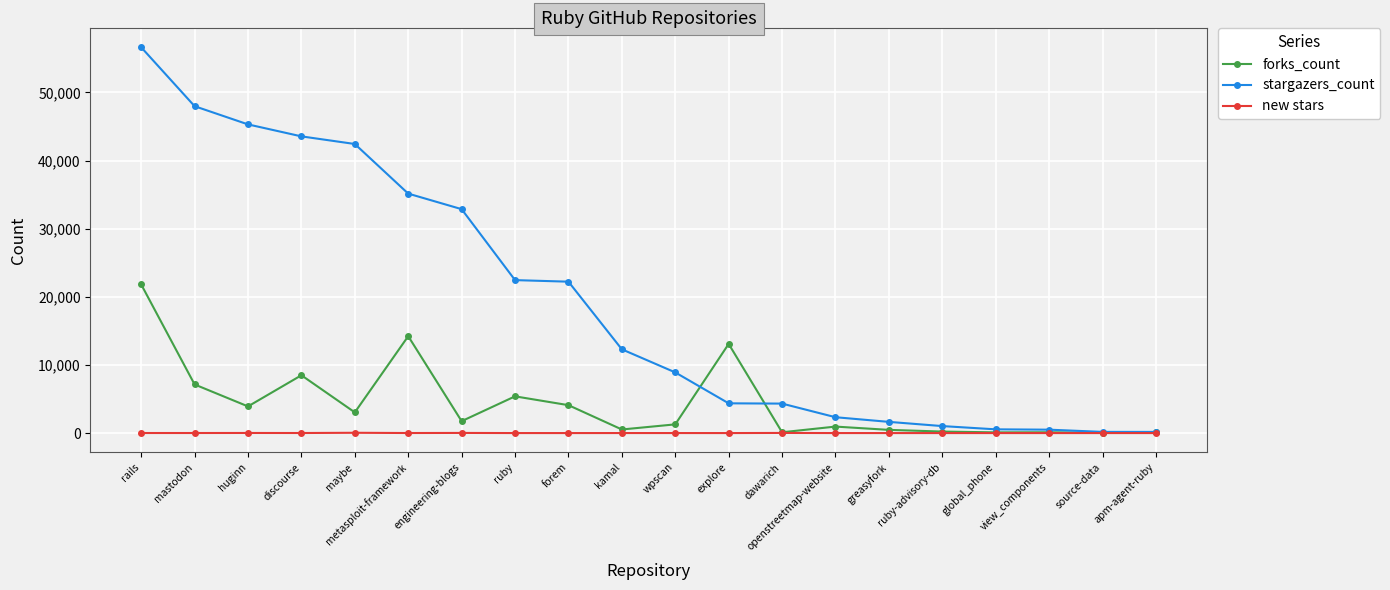

The forks_count series shows 8485 at discourse. True or false?

True